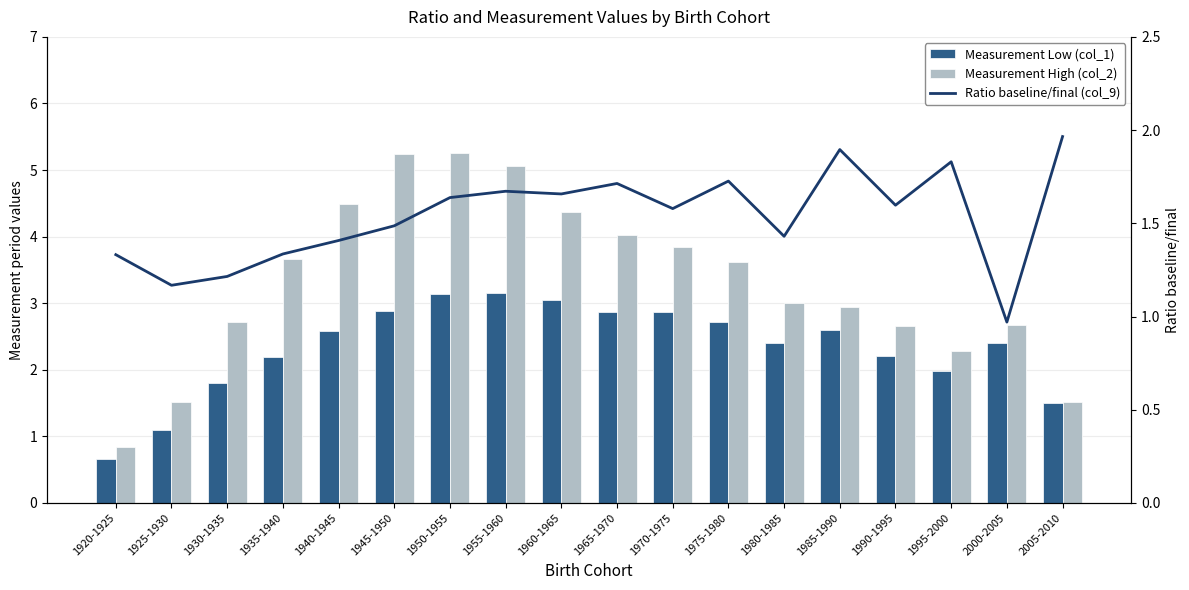

Which series has the largest range (max minus min)?

Measurement High (col_2)